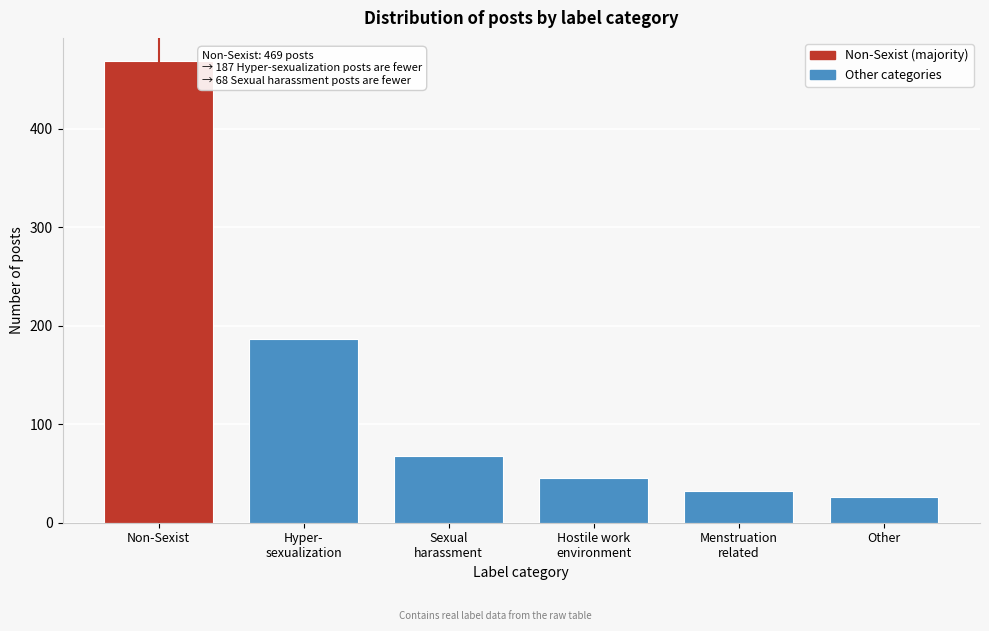

Reading left to right, what are all the values shown in this chart?

469	187	68	45	32	26